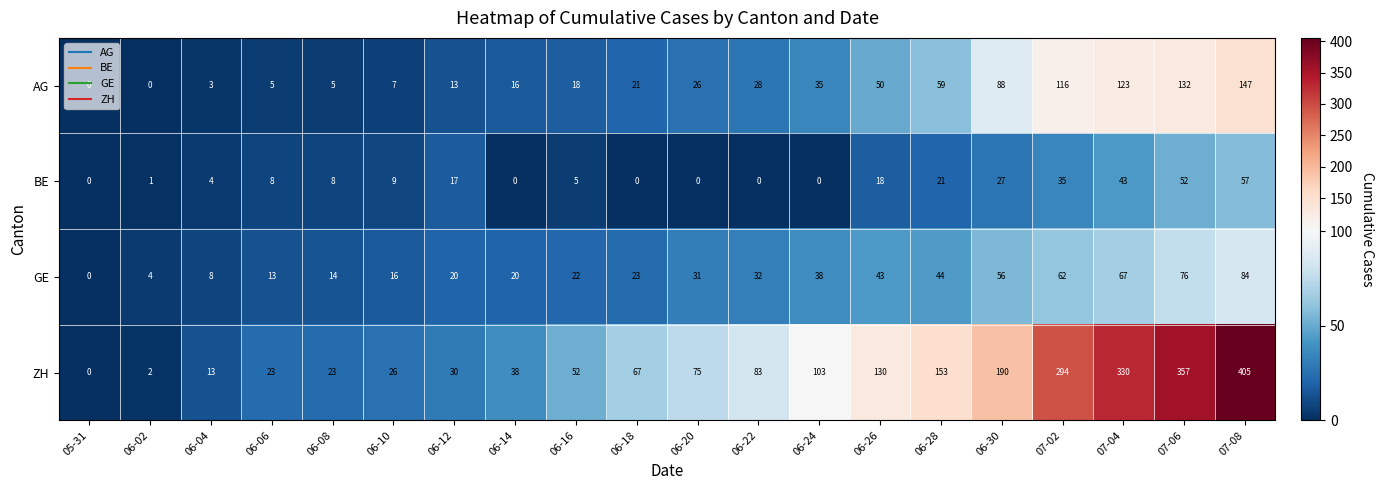

Rank the series by their maximum value, from highest to lowest.

ZH, AG, GE, BE